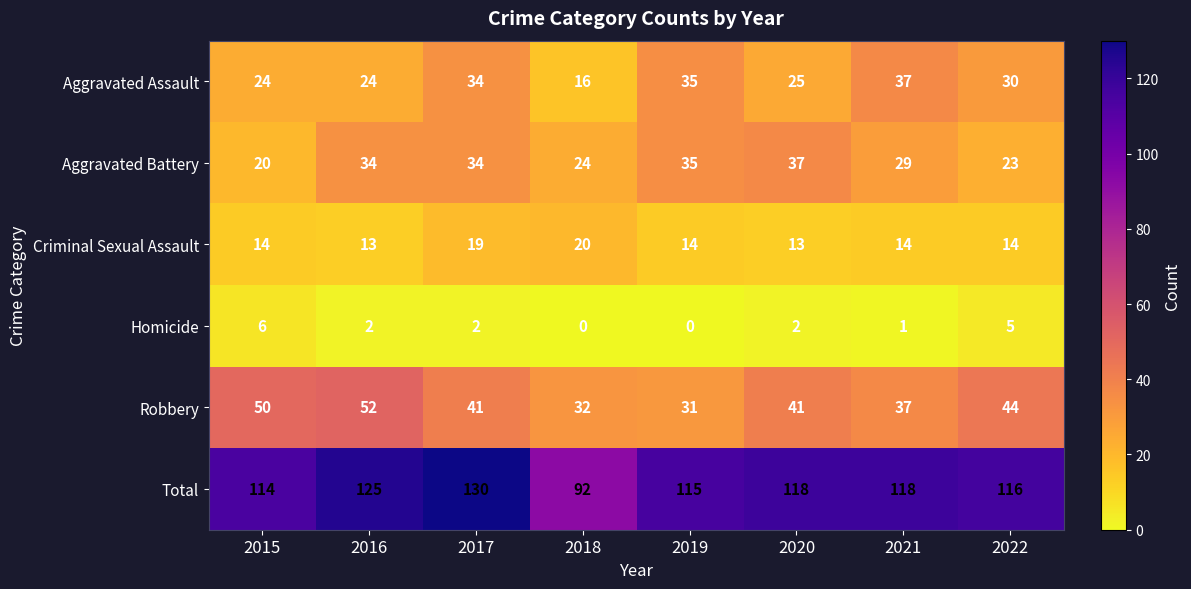

What is the total value across all series at 2019?

230